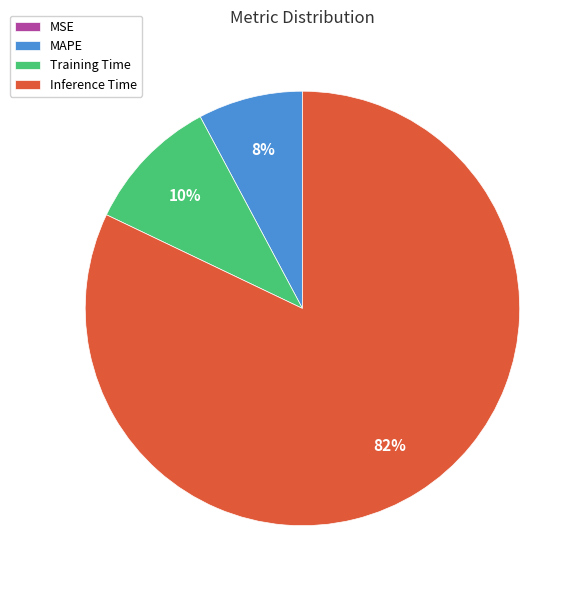

Which slice represents more than half of the pie?

Inference Time